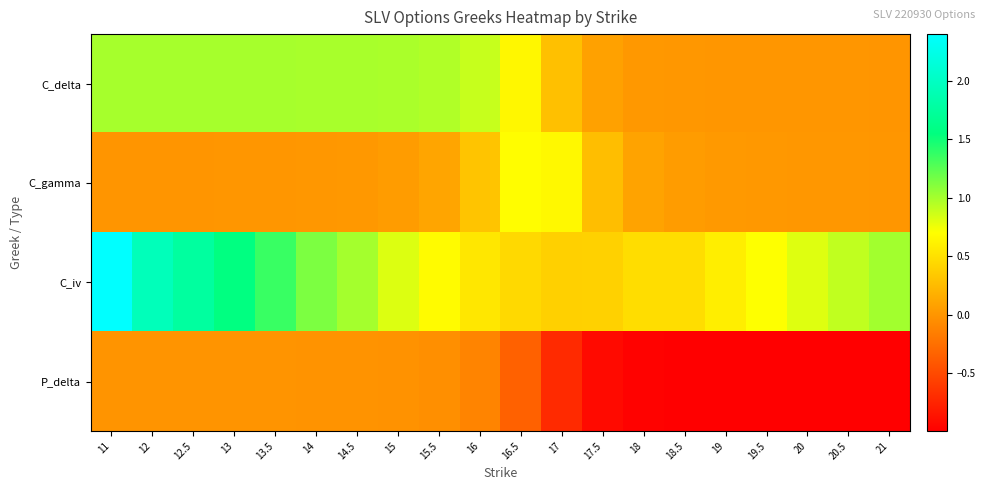

Reading right to left, what are all the values shown in this chart?

C_delta: 21=0.0	20.5=0.0	20=0.0	19.5=0.0	19=0.0	18.5=0.0	18=0.0	17.5=0.1	17=0.3	16.5=0.7	16=0.9	15.5=1.0	15=1.0	14.5=1.0	14=1.0	13.5=1.0	13=1.0	12.5=1.0	12=1.0	11=1.0
C_gamma: 21=0.0	20.5=0.0	20=0.0	19.5=0.0	19=0.0	18.5=0.0	18=0.1	17.5=0.3	17=0.7	16.5=0.7	16=0.3	15.5=0.1	15=0.0	14.5=0.0	14=0.0	13.5=0.0	13=0.0	12.5=0.0	12=0.0	11=0.0
C_iv: 21=1.0	20.5=0.9	20=0.8	19.5=0.7	19=0.6	18.5=0.5	18=0.5	17.5=0.4	17=0.4	16.5=0.5	16=0.5	15.5=0.7	15=0.8	14.5=1.0	14=1.1	13.5=1.4	13=1.6	12.5=1.8	12=1.9	11=2.4
P_delta: 21=-1.0	20.5=-1.0	20=-1.0	19.5=-1.0	19=-1.0	18.5=-1.0	18=-1.0	17.5=-0.9	17=-0.7	16.5=-0.3	16=-0.1	15.5=-0.0	15=-0.0	14.5=-0.0	14=-0.0	13.5=-0.0	13=-0.0	12.5=-0.0	12=-0.0	11=-0.0